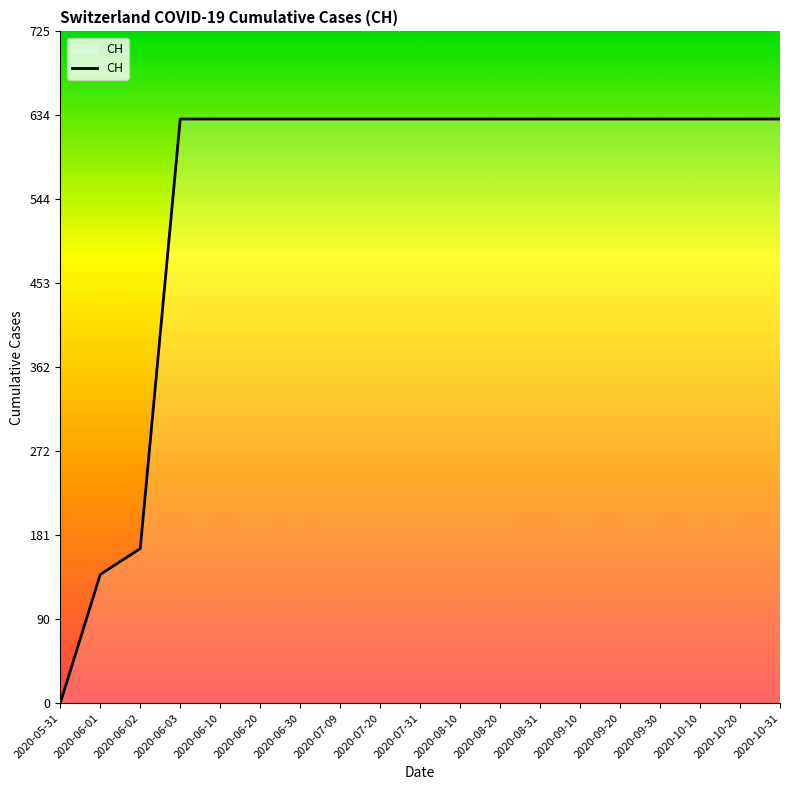

Which has a higher value, 2020-08-20 or 2020-06-02?

2020-08-20